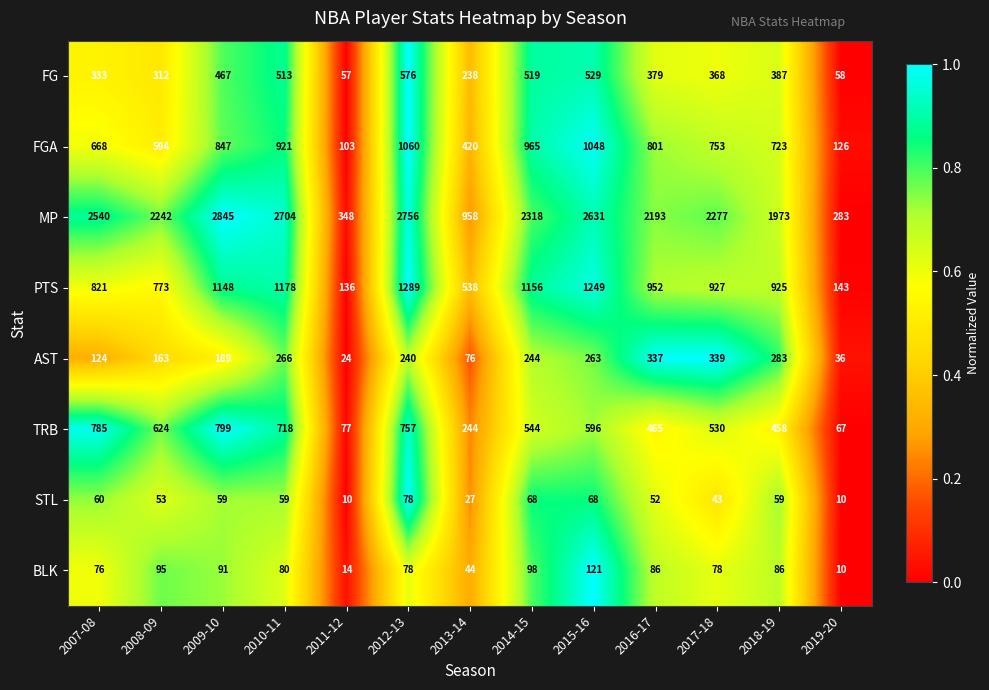

List the series in order of their peak value, highest first.

MP, PTS, FGA, TRB, FG, AST, BLK, STL